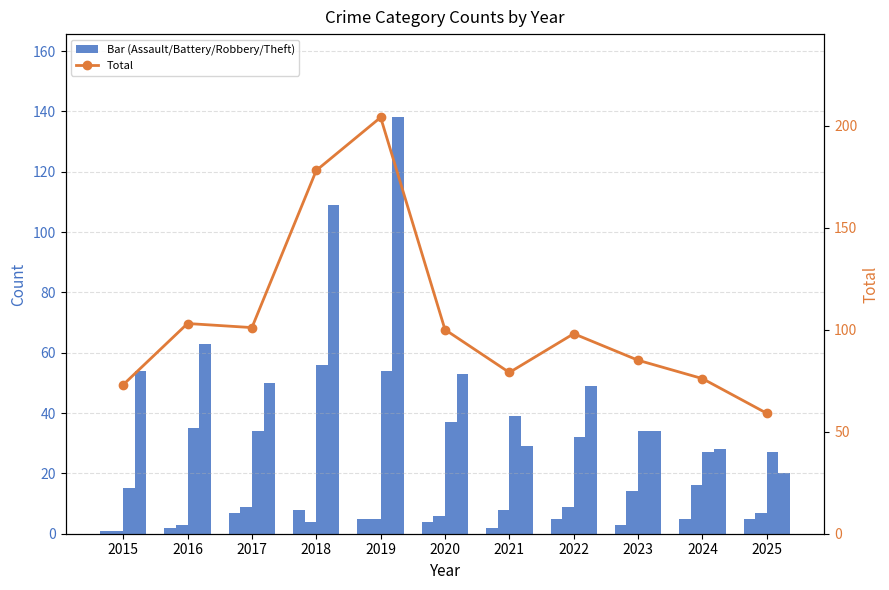

List the labels in order of Aggravated Battery value, smallest first.

2015, 2016, 2018, 2019, 2020, 2025, 2021, 2017, 2022, 2023, 2024